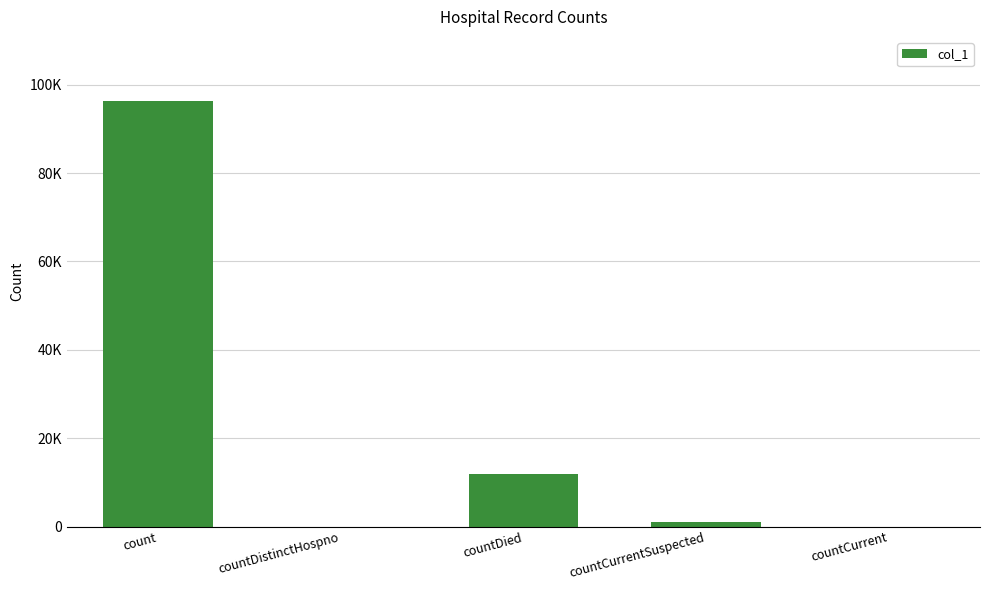

Are the bars horizontal?

No